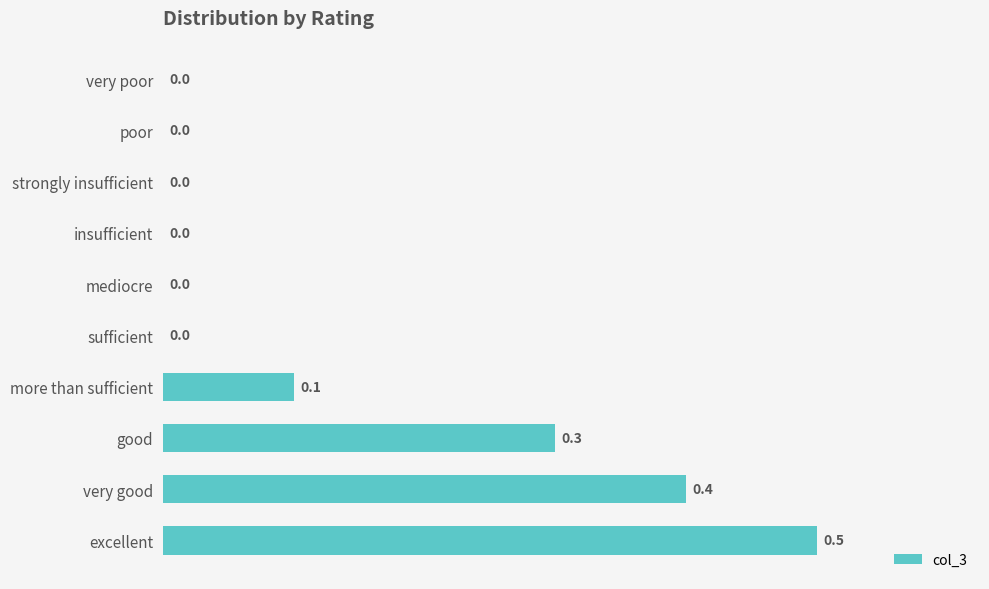

Which label corresponds to the largest value in the chart?

excellent